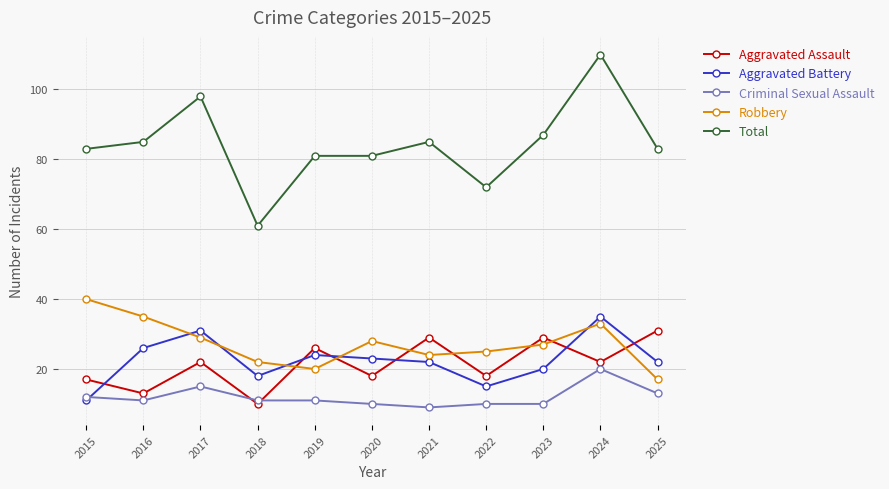

Reading left to right, extract all data points from this chart.

Aggravated Assault: 2015=17	2016=13	2017=22	2018=10	2019=26	2020=18	2021=29	2022=18	2023=29	2024=22	2025=31
Aggravated Battery: 2015=11	2016=26	2017=31	2018=18	2019=24	2020=23	2021=22	2022=15	2023=20	2024=35	2025=22
Criminal Sexual Assault: 2015=12	2016=11	2017=15	2018=11	2019=11	2020=10	2021=9	2022=10	2023=10	2024=20	2025=13
Robbery: 2015=40	2016=35	2017=29	2018=22	2019=20	2020=28	2021=24	2022=25	2023=27	2024=33	2025=17
Total: 2015=83	2016=85	2017=98	2018=61	2019=81	2020=81	2021=85	2022=72	2023=87	2024=110	2025=83